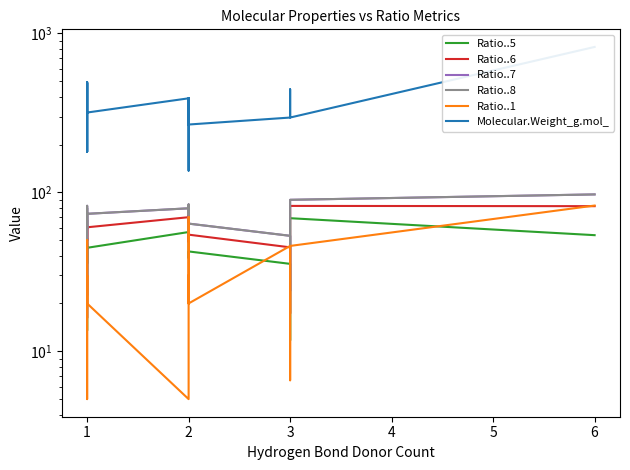

True or false: Ratio..5 has a value of 17.1 at 3.

False